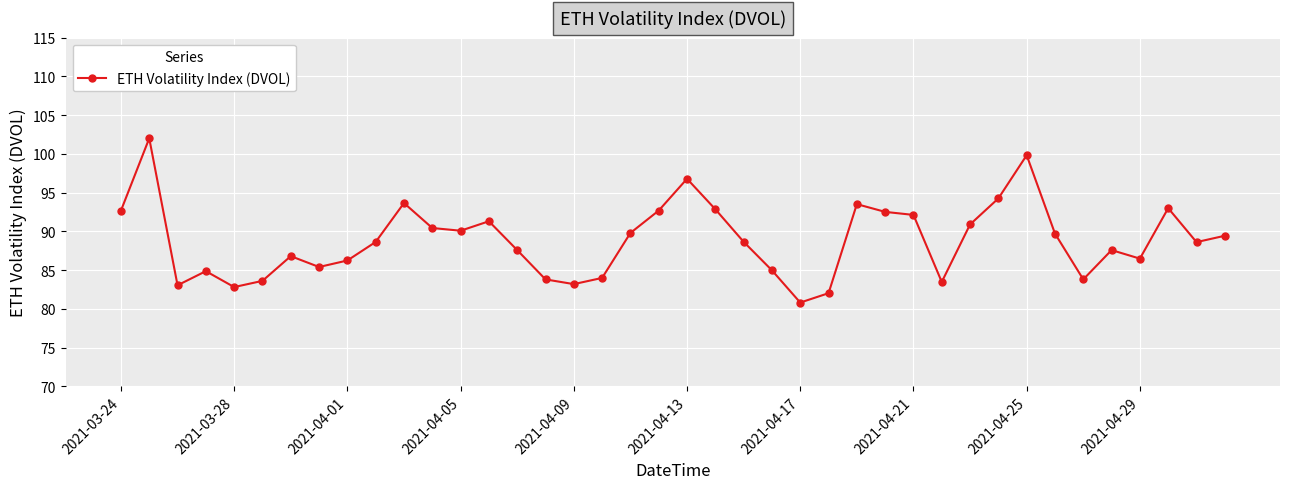

What is the average value?

88.8